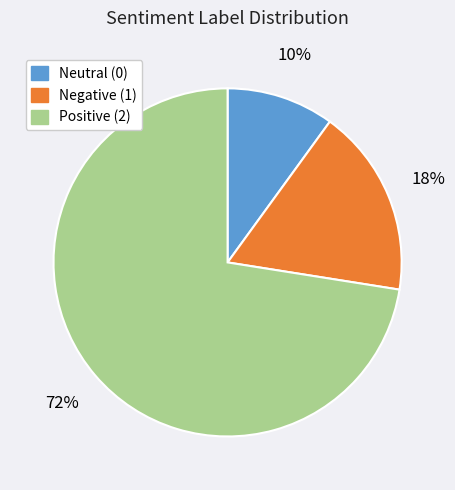

What is the smallest slice in the pie chart?

Neutral (0)